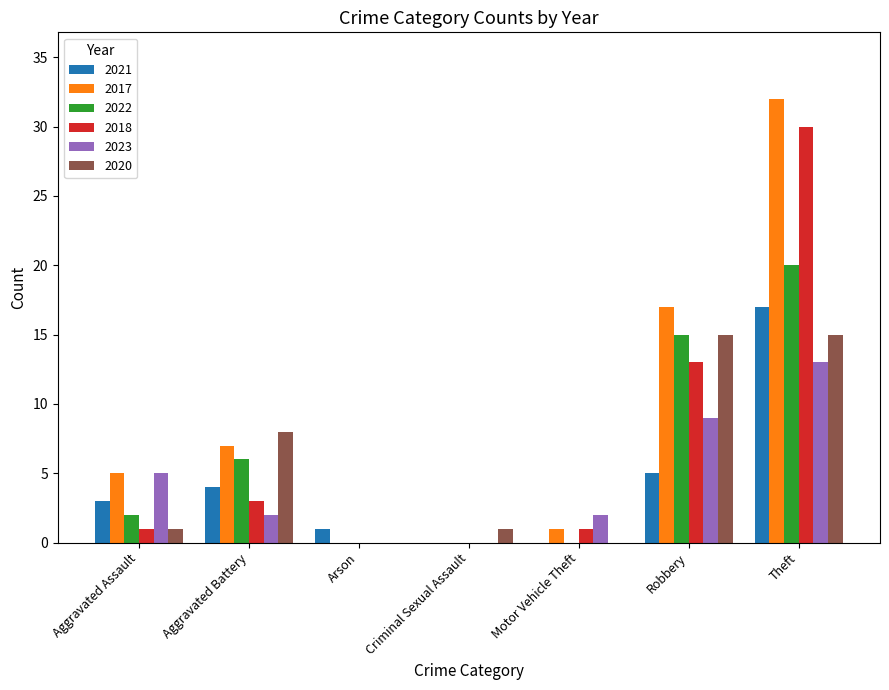

What is the greatest value displayed?

32